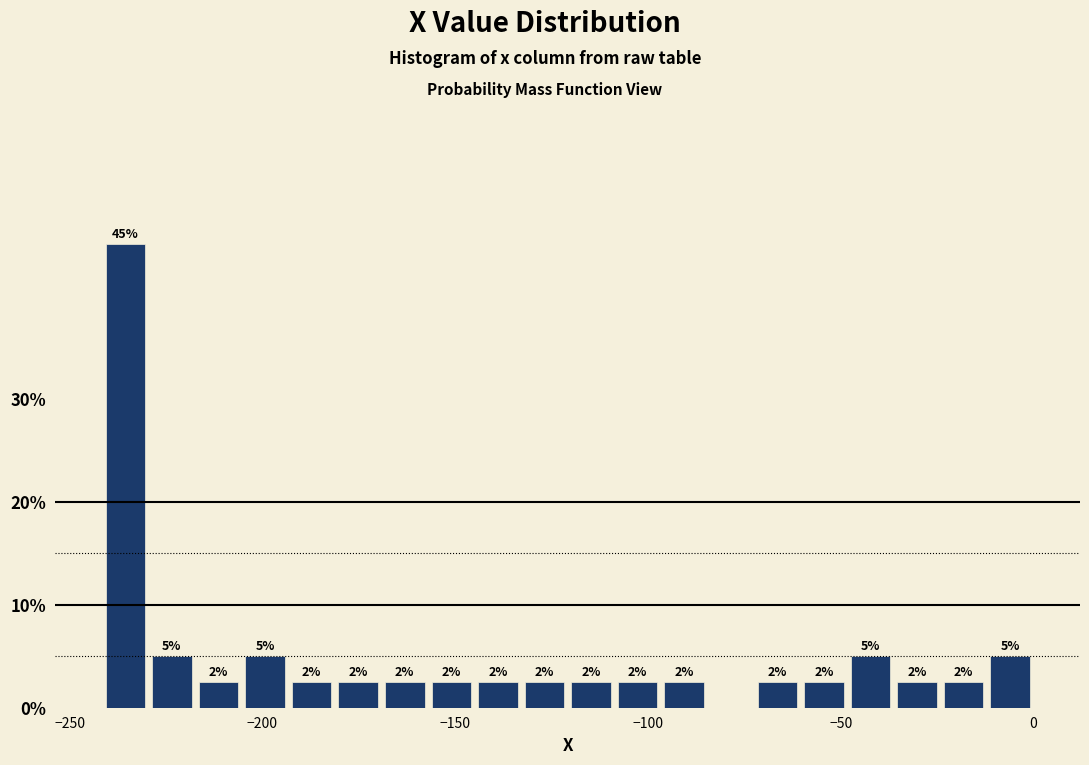

Around what value on the x-axis is the tallest bar? Give the approximate position of its centre, as read against the axis.

-235